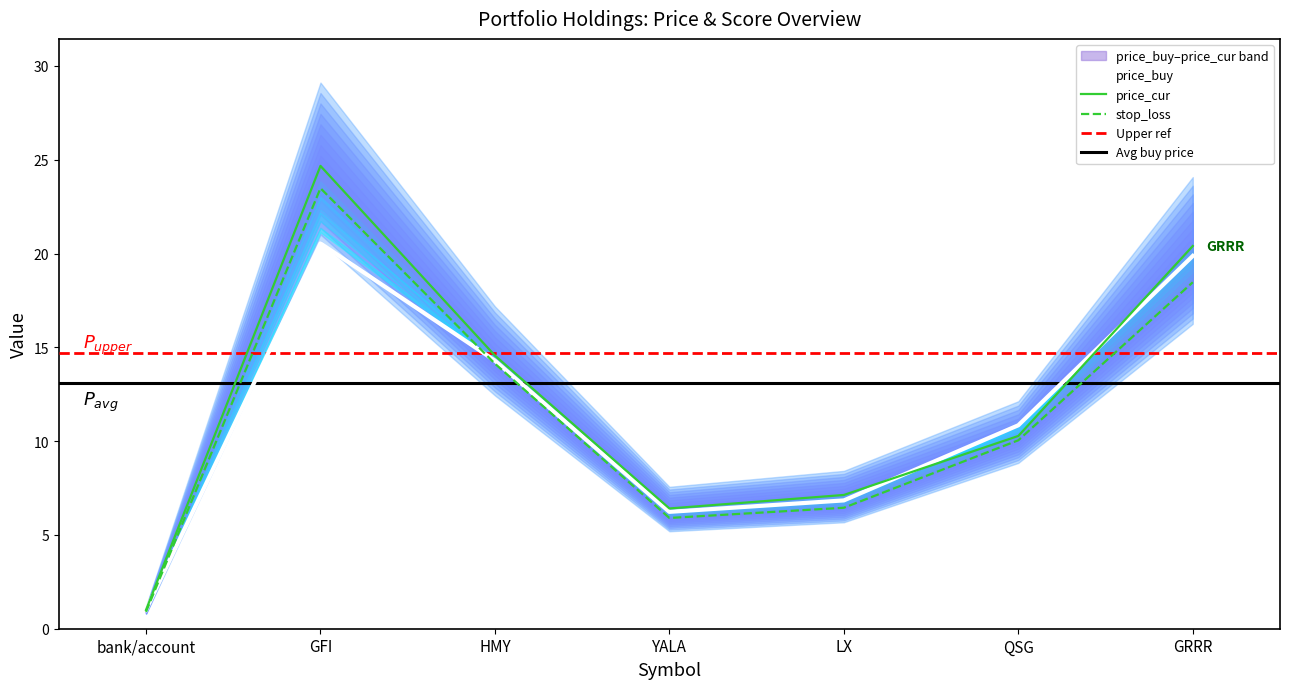

Rank the series at HMY from highest to lowest value.

price_cur, price_buy, stop_loss